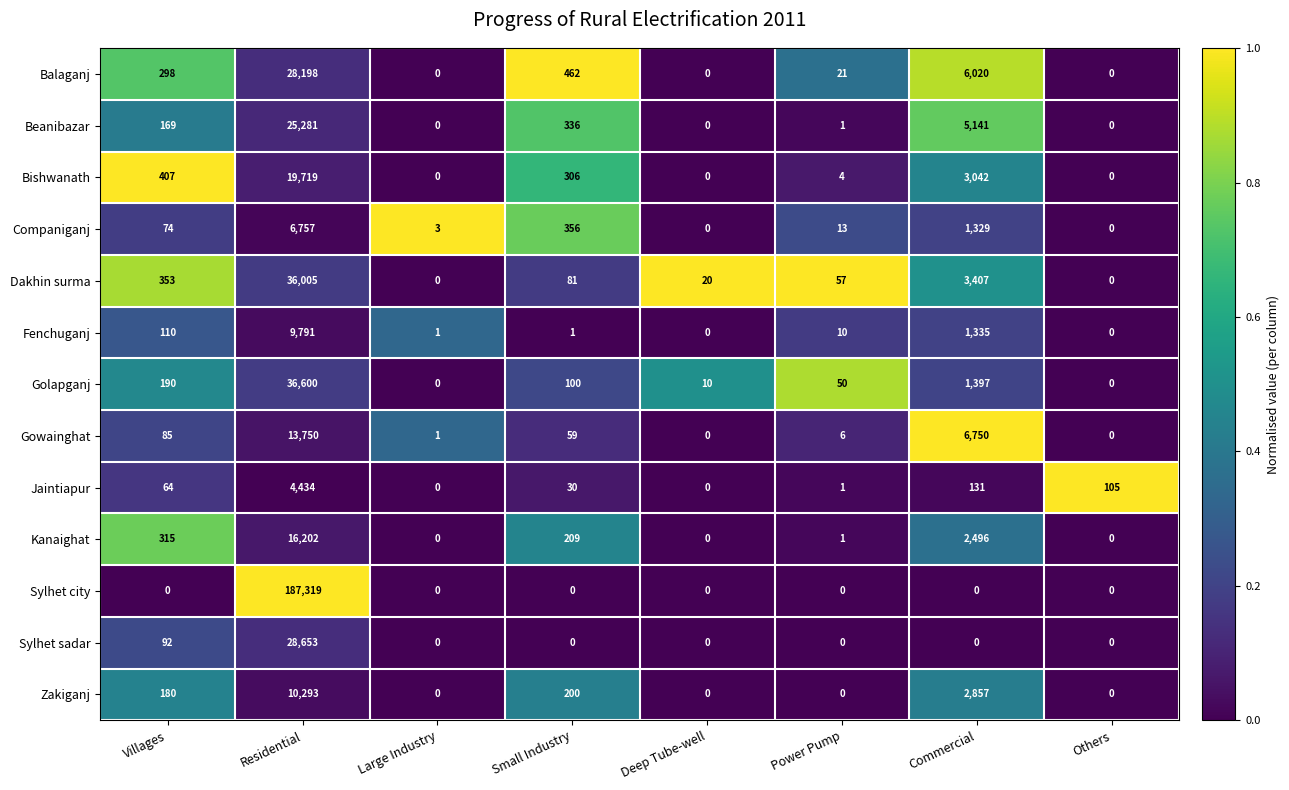

Rank the series at Villages from highest to lowest value.

Bishwanath, Dakhin surma, Kanaighat, Balaganj, Golapganj, Zakiganj, Beanibazar, Fenchuganj, Sylhet sadar, Gowainghat, Companiganj, Jaintiapur, Sylhet city